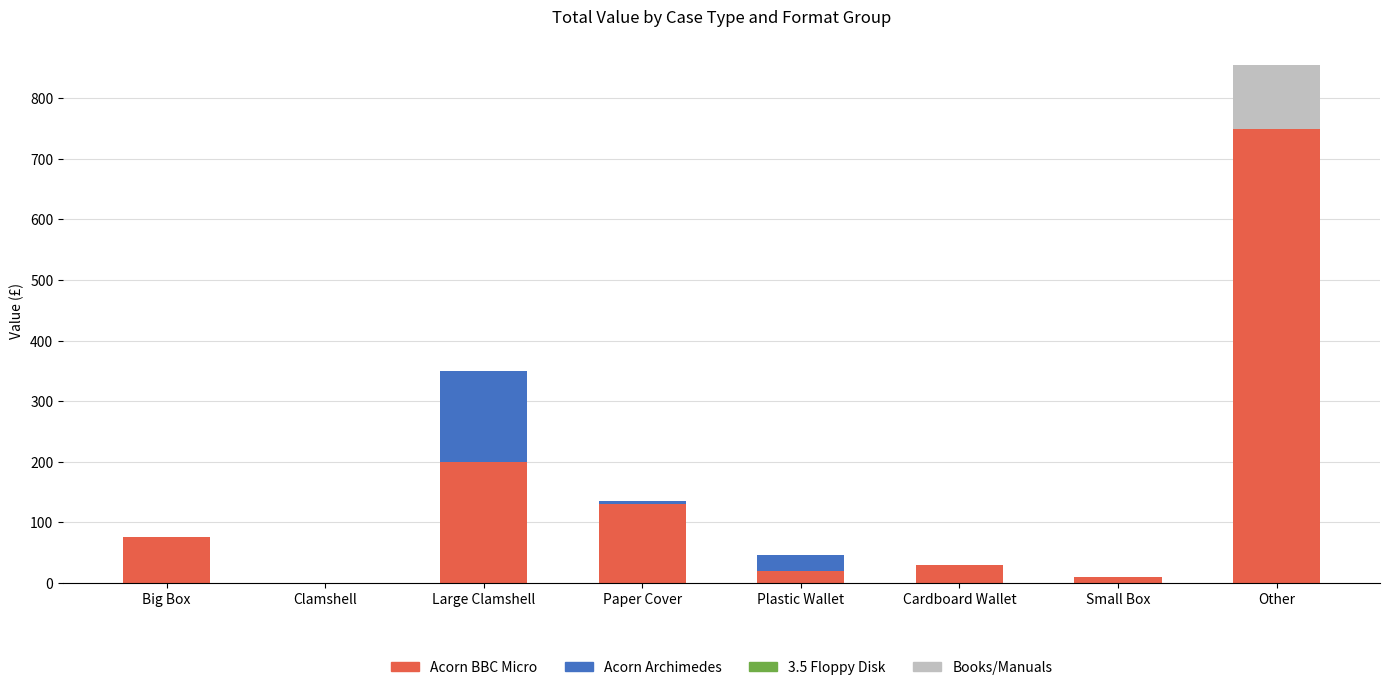

Are the bars grouped side by side (vs. stacked)?

No